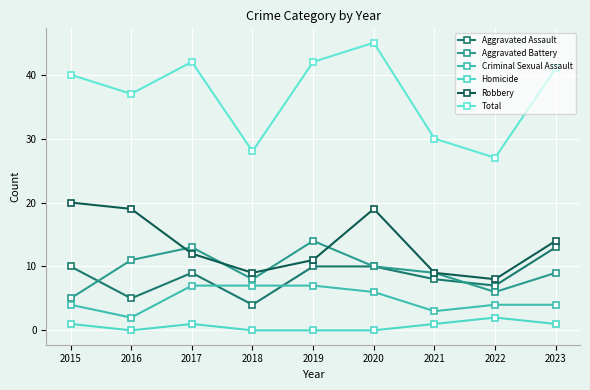

Where is the first local maximum for Homicide?

2017